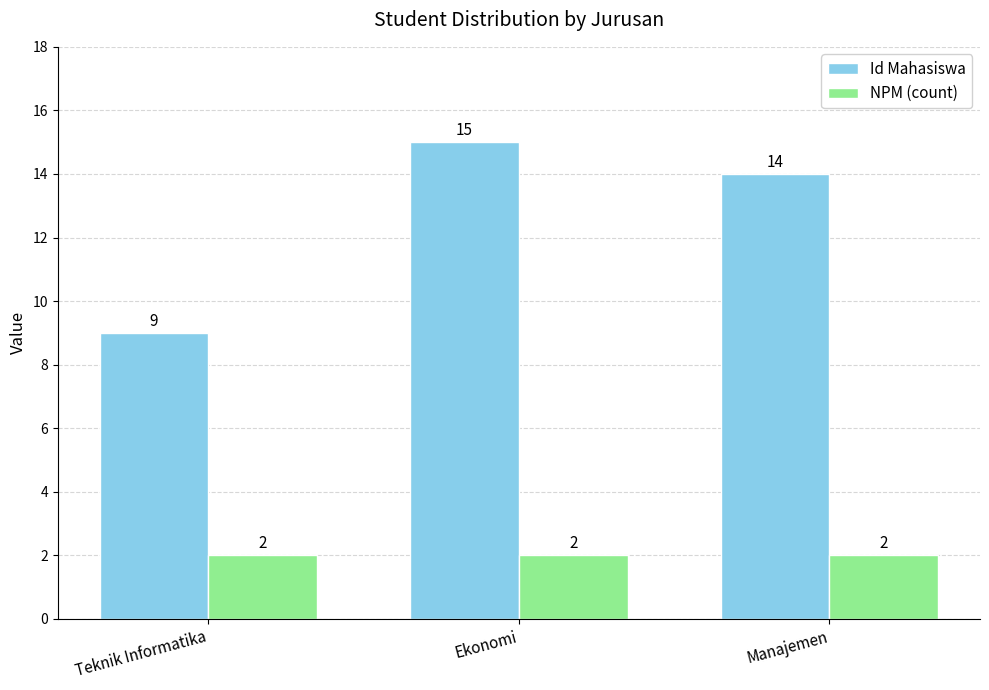

How many groups of bars are there?

3